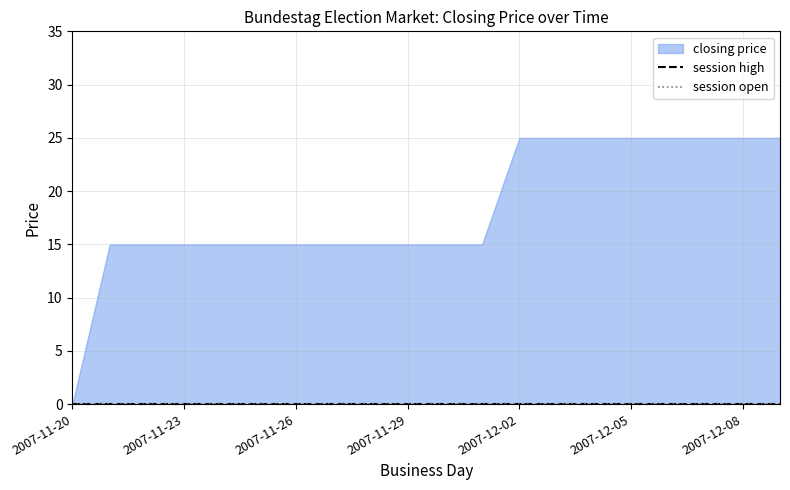

Does the chart have visible grid lines?

Yes